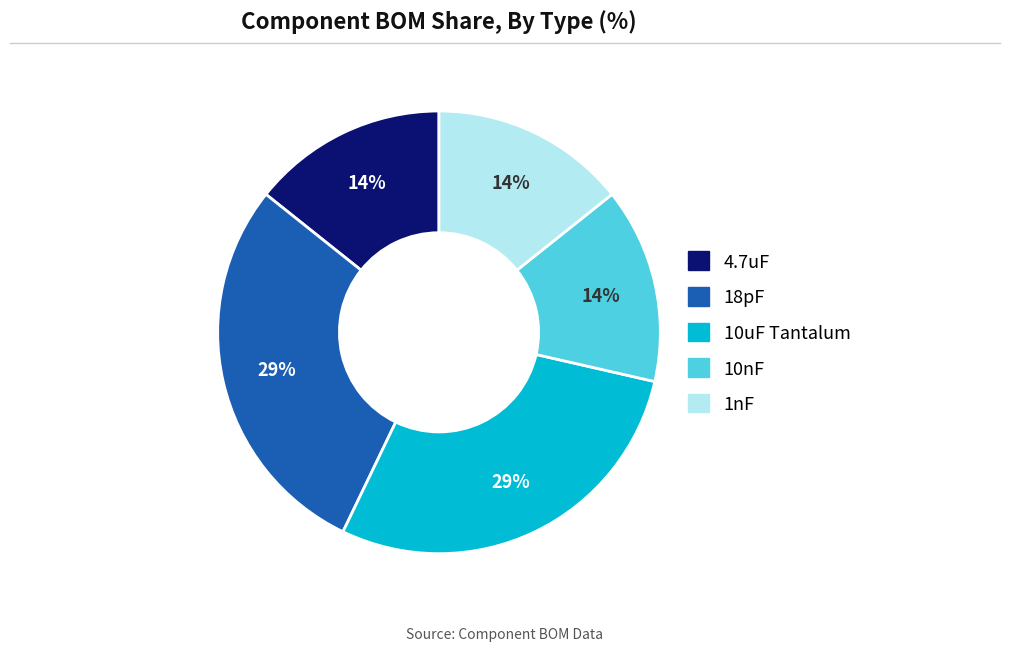

Combined, do 4.7uF and 18pF account for over 50%?

No